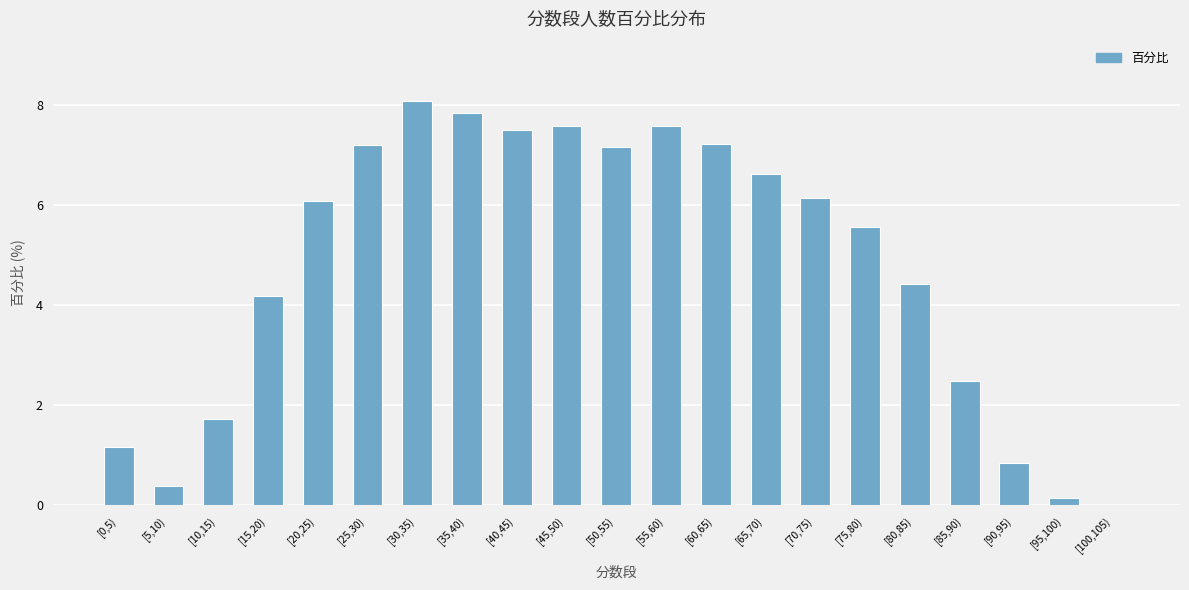

What is the average value?

4.8